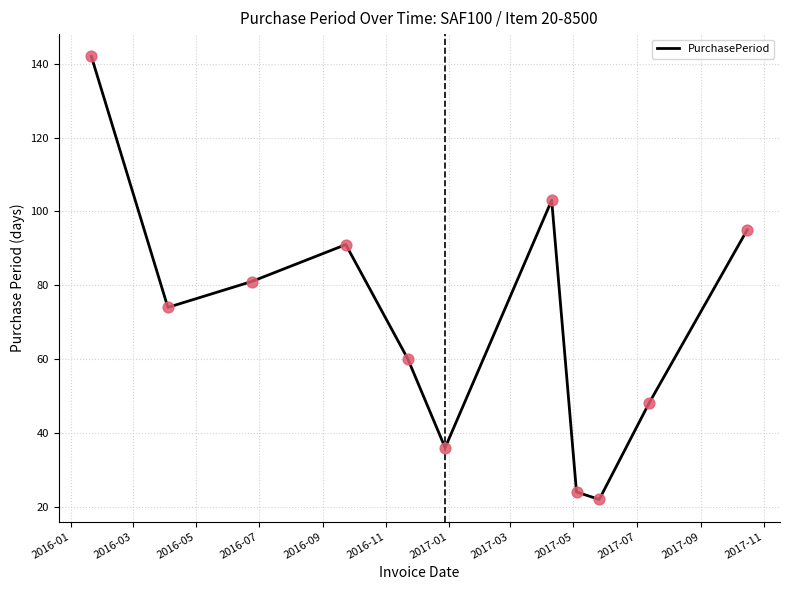

What is the minimum value shown in the chart?

22